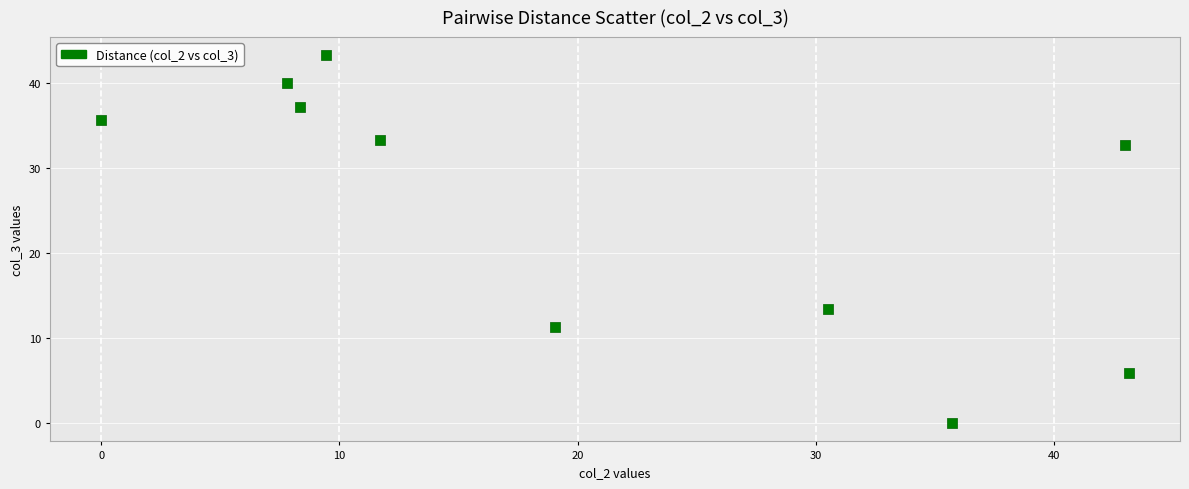

What Y value in the scatter plot is closest to 21?

13.5